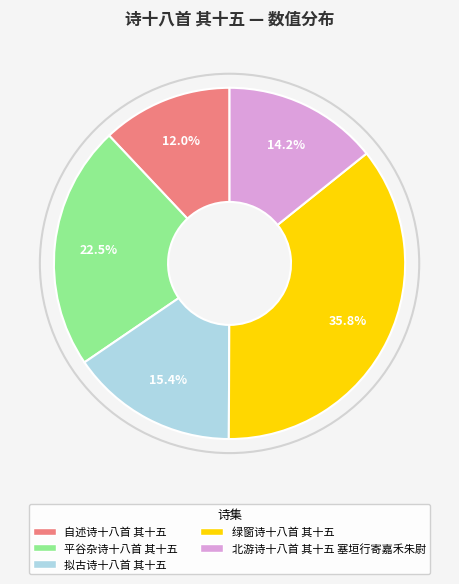

To the nearest percent, what portion does 拟古诗十八首 其十五 represent?

15%